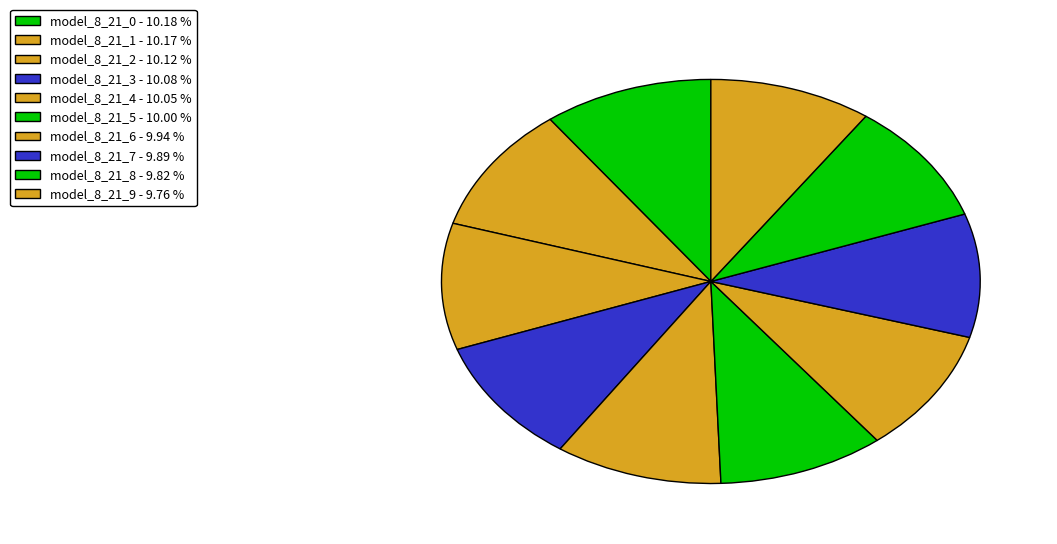

Count the number of slices in the pie.

10